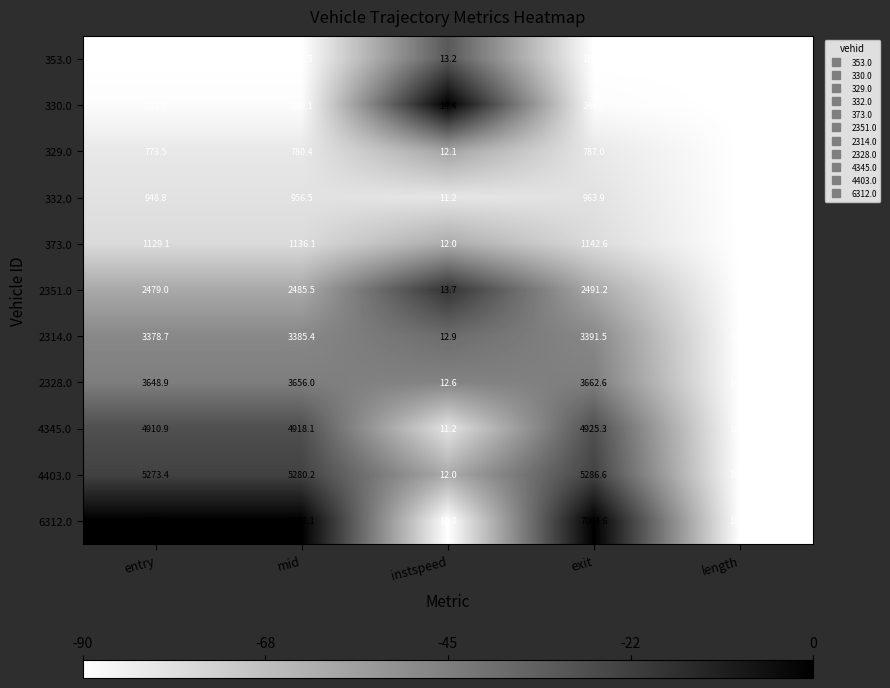

Which series has the largest total across all categories?

6312.0